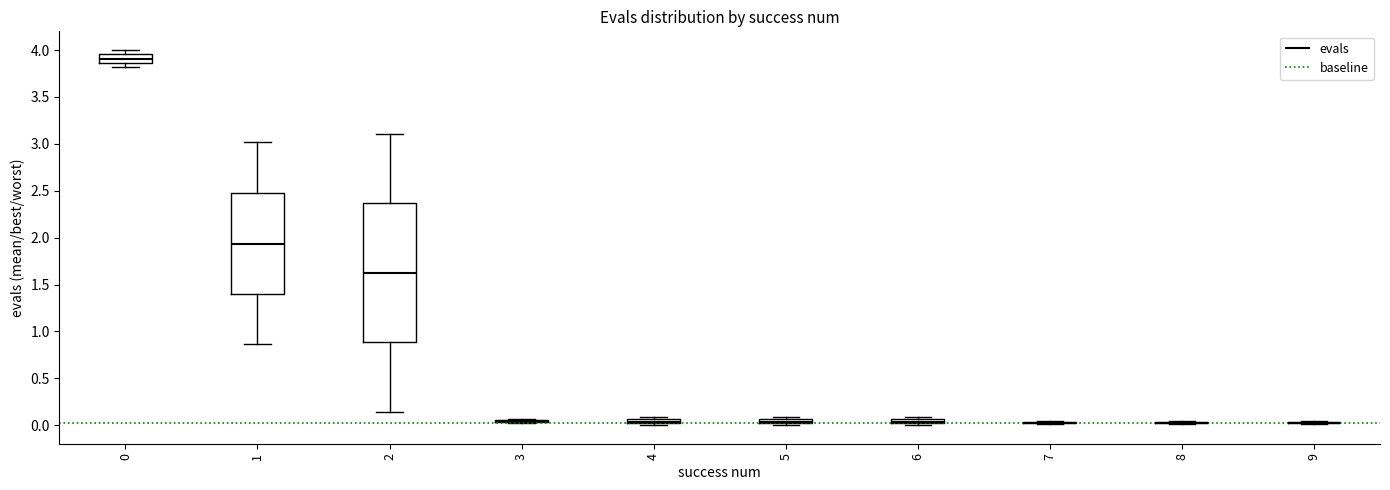

Comparing the boxes themselves (not the whiskers), which one is the tallest?

2